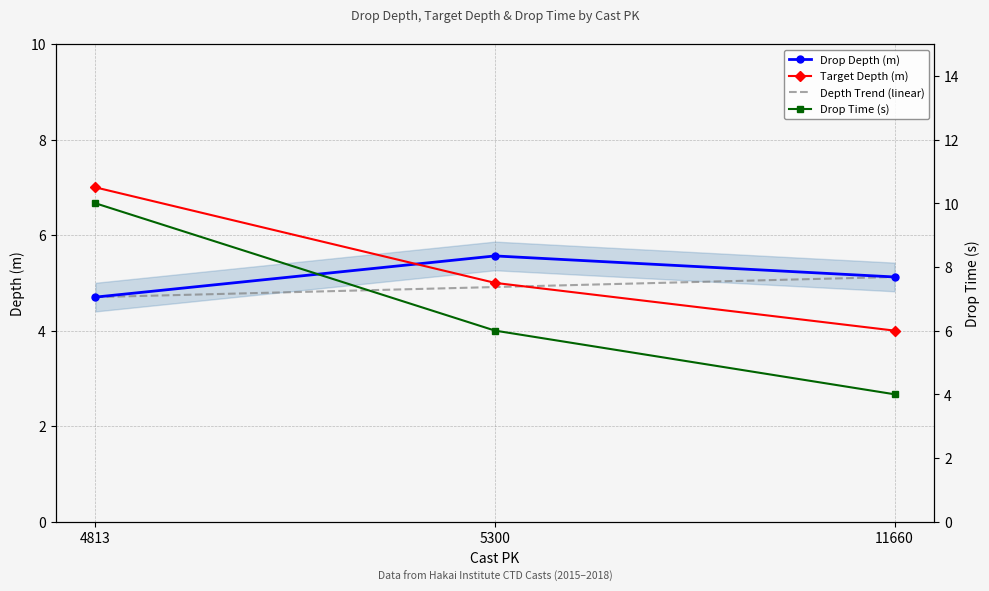

Which category has the lowest value in the Depth Trend (linear) series?

4813